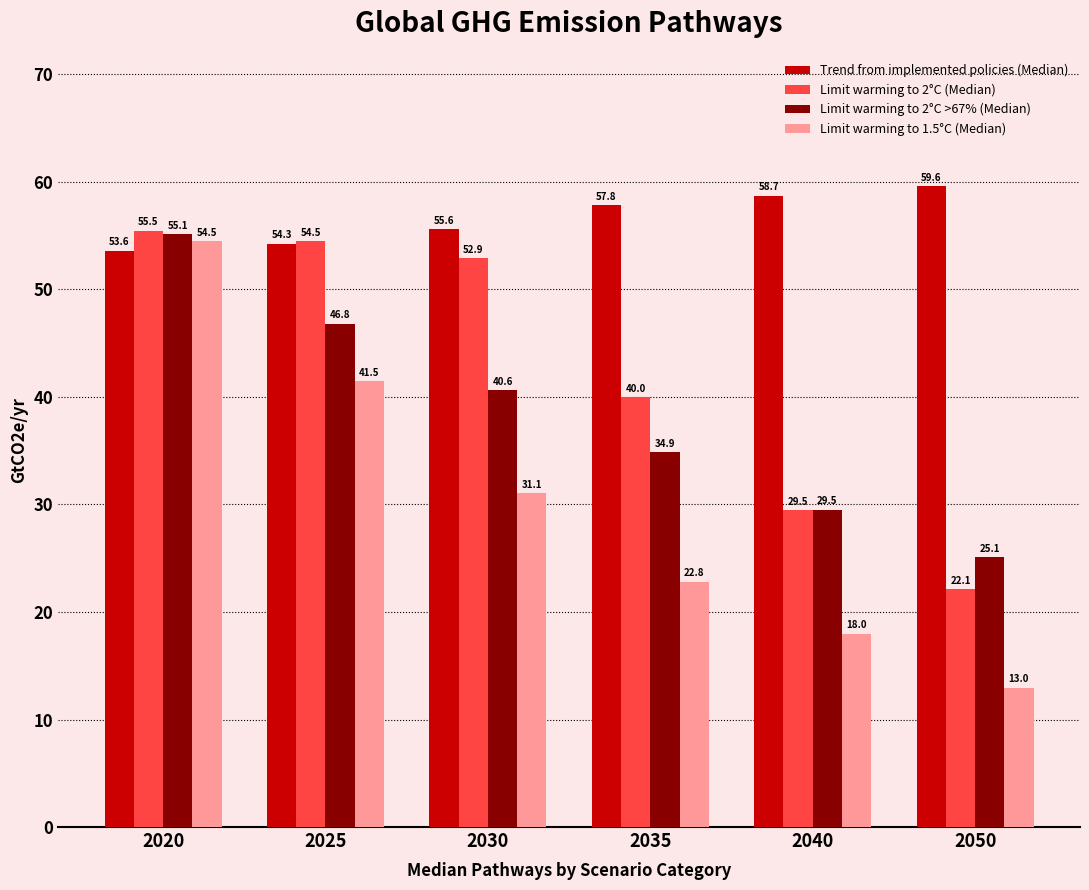

List the series in order of their peak value, lowest first.

Limit warming to 1.5°C (Median), Limit warming to 2°C >67% (Median), Limit warming to 2°C (Median), Trend from implemented policies (Median)